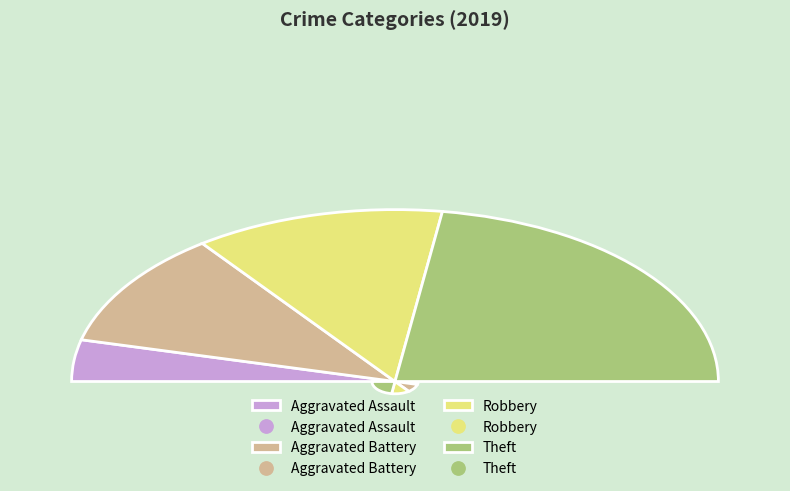

What is the change in value from Aggravated Assault to Robbery?

+11